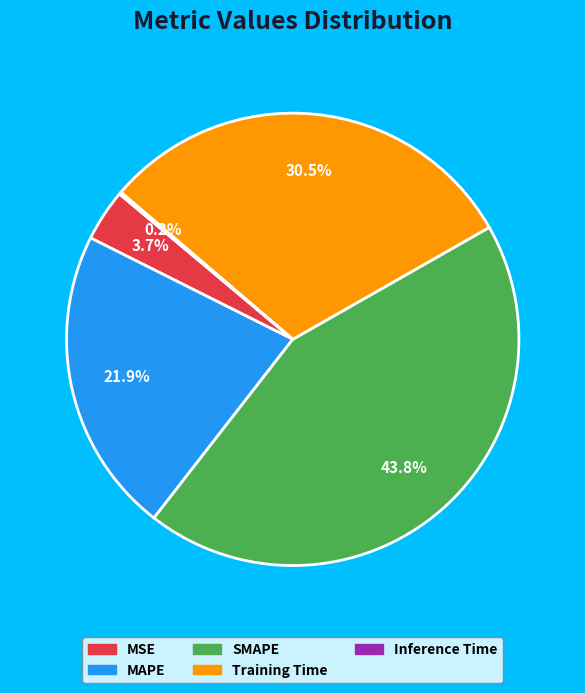

Combined, what portion of the pie is MAPE and MSE?

25.6%